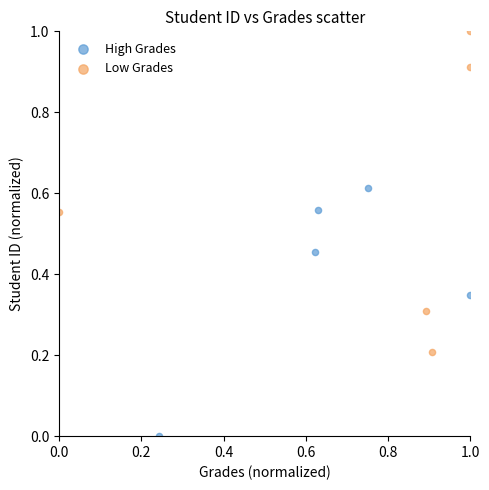

Which series reaches the maximum Y coordinate?

Low Grades